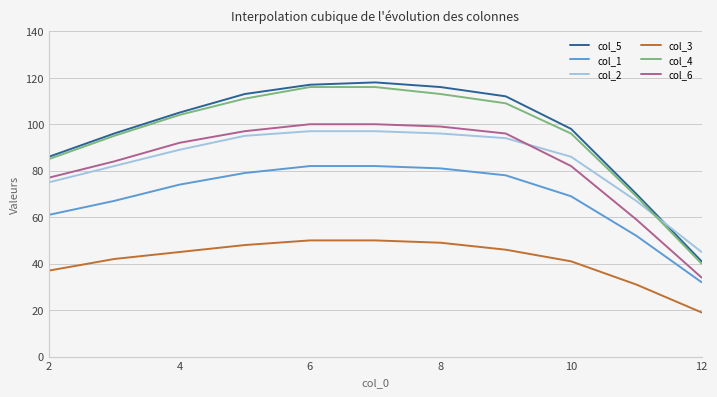

What is the lowest value of the col_5 series?

41